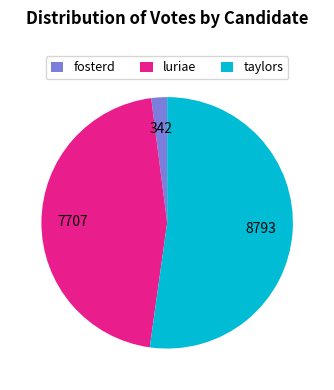

Rank the categories by value from lowest to highest.

fosterd, luriae, taylors